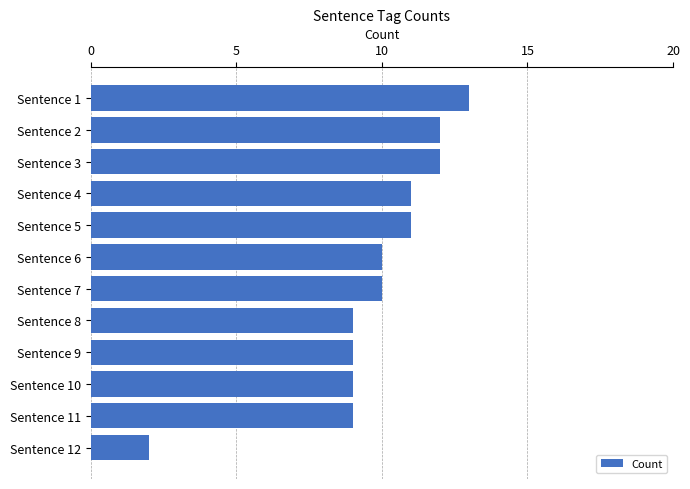

The value at Sentence 3 is 12. True or false?

True